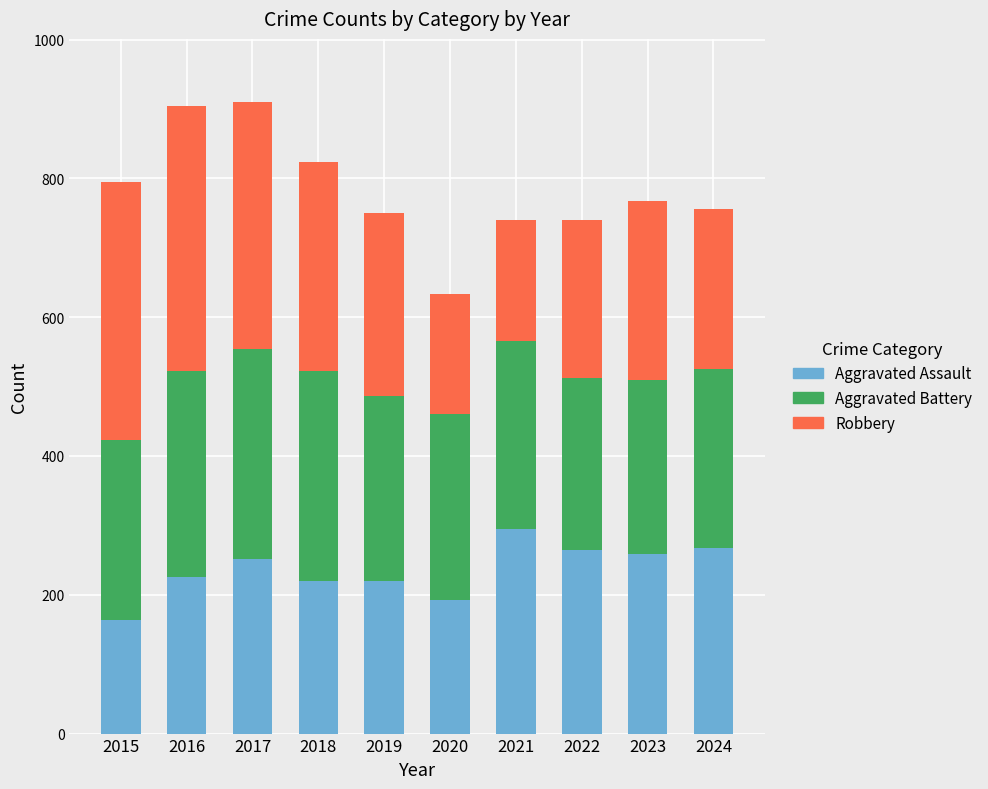

At which label does Aggravated Assault reach its peak?

2021